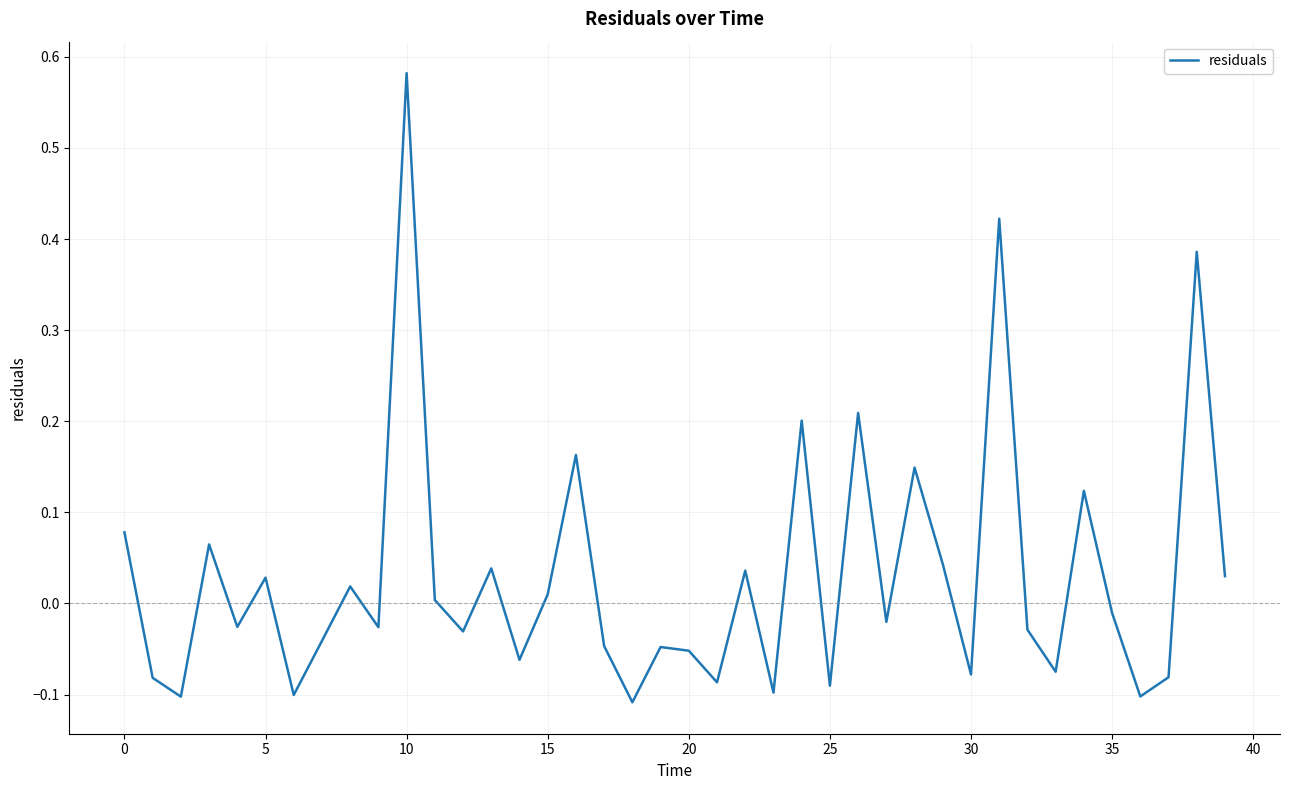

Which category has the highest value across all series?

10